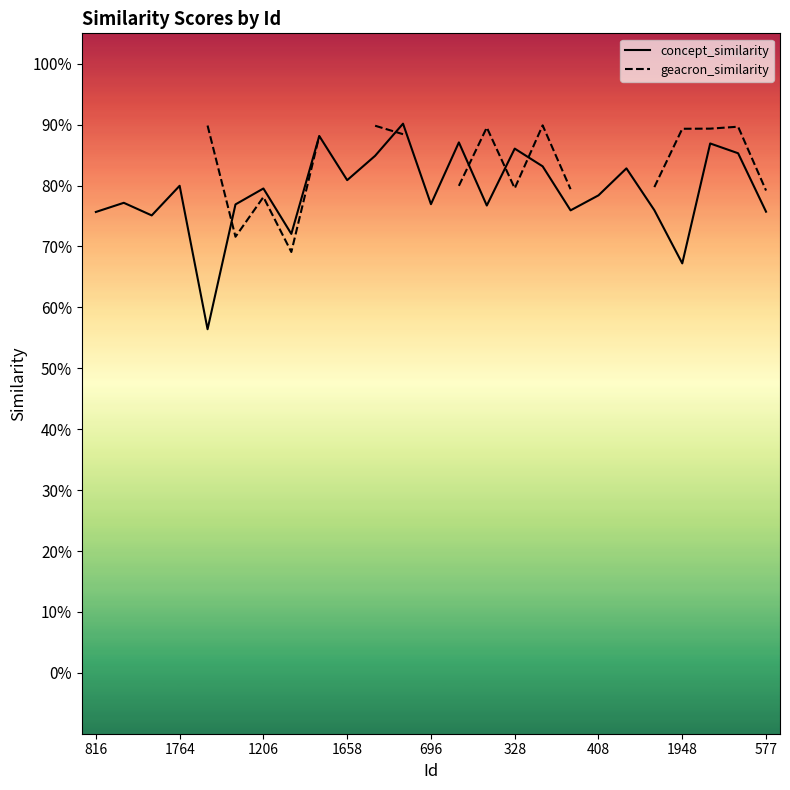

Which has a higher value, 20 or 17?

20